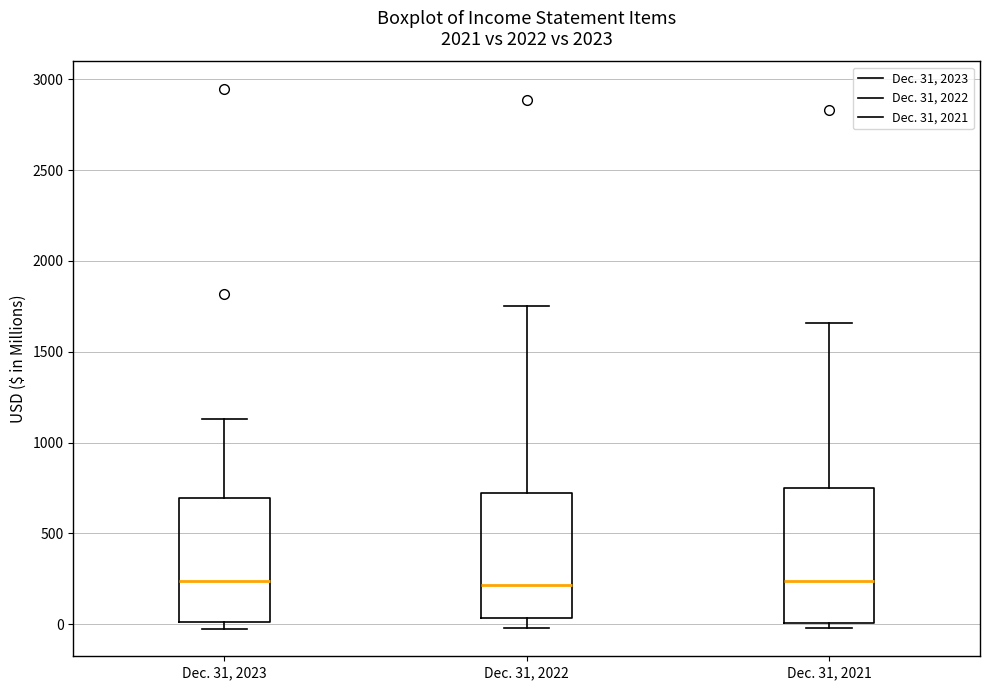

Reading left to right, transcribe this box plot: for each box, give where its median line is, the range the box spans, and where its two whiskers end, as read against the y-axis. The values are not printed on the chart, so give them approximately, as read against the axis.

Dec. 31, 2023: median 250, box 0 to 700, whiskers -50 to 1150
Dec. 31, 2022: median 200, box 50 to 700, whiskers 0 to 1750
Dec. 31, 2021: median 250, box 0 to 750, whiskers 0 (just below the box's lower edge) to 1650